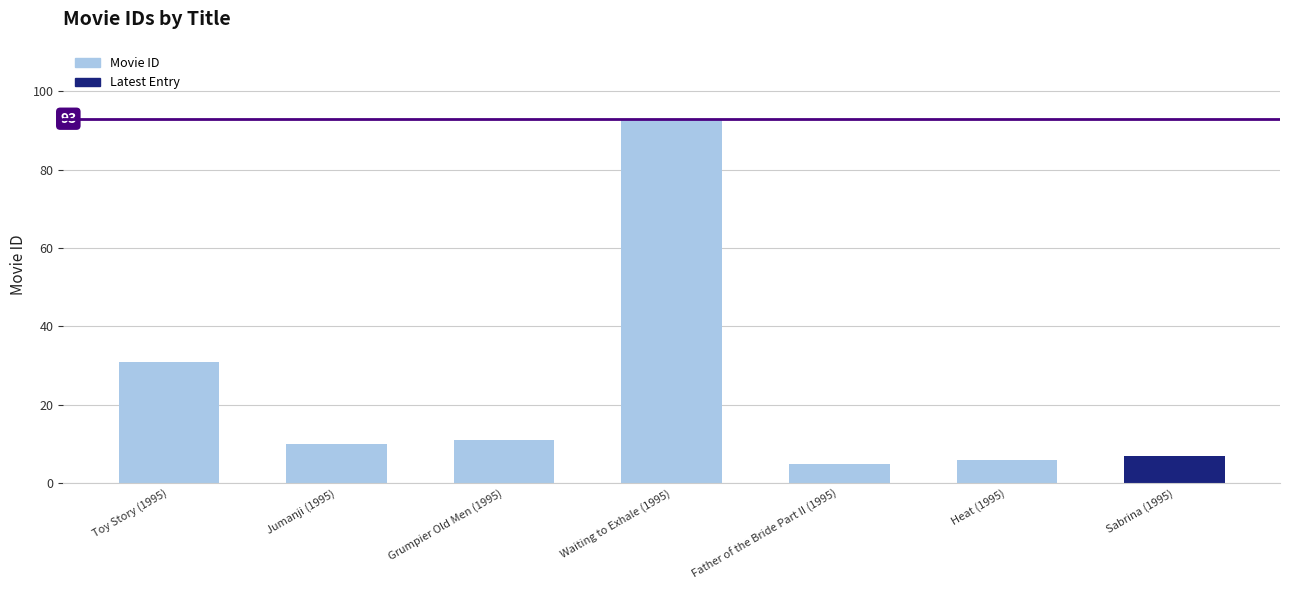

What is the difference between the values at Heat (1995) and Waiting to Exhale (1995)?

87